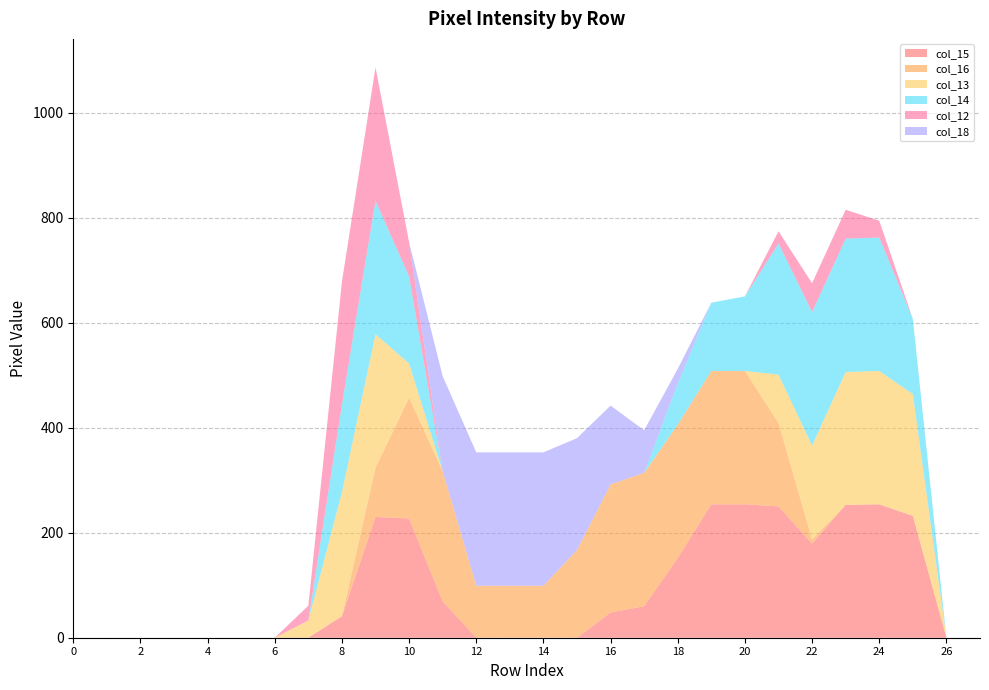

Reading left to right, extract all data points from this chart.

col_15: 0	0	0	0	0	0	0	0	41	230	227	69	0	0	0	0	48	60	152	254	254	250	179	253	254	232	0	0
col_16: 0	0	0	0	0	0	0	0	0	94	230	248	99	99	99	167	244	254	254	254	254	159	8	0	0	0	0	0
col_13: 0	0	0	0	0	0	0	33	236	254	65	0	0	0	0	0	0	0	0	0	0	92	179	253	254	232	0	0
col_14: 0	0	0	0	0	0	0	0	167	254	166	0	0	0	0	0	0	0	78	130	142	250	254	254	254	143	0	0
col_12: 0	0	0	0	0	0	0	28	234	254	65	0	0	0	0	0	0	0	0	0	0	23	55	55	32	0	0	0
col_18: 0	0	0	0	0	0	0	0	0	0	0	181	254	254	254	213	150	81	28	0	0	0	0	0	0	0	0	0